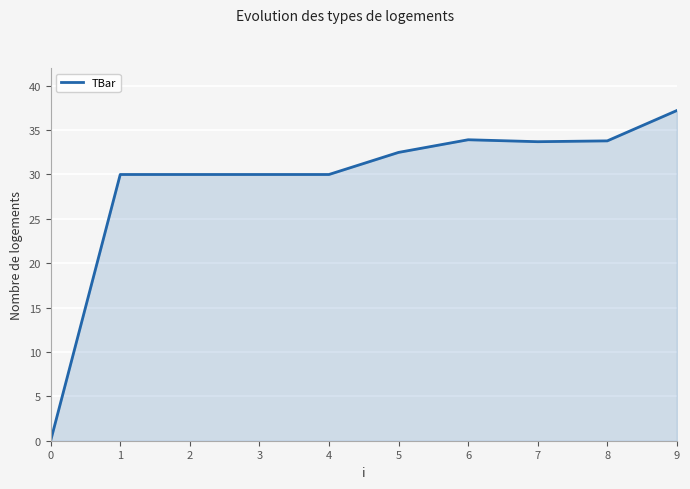

Read the value at 1.

30.0